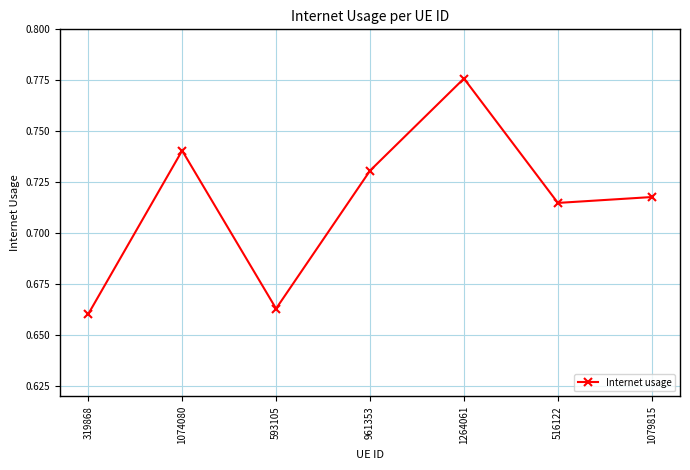

What is the sum of the values at 593105 and 1264061?

1.4